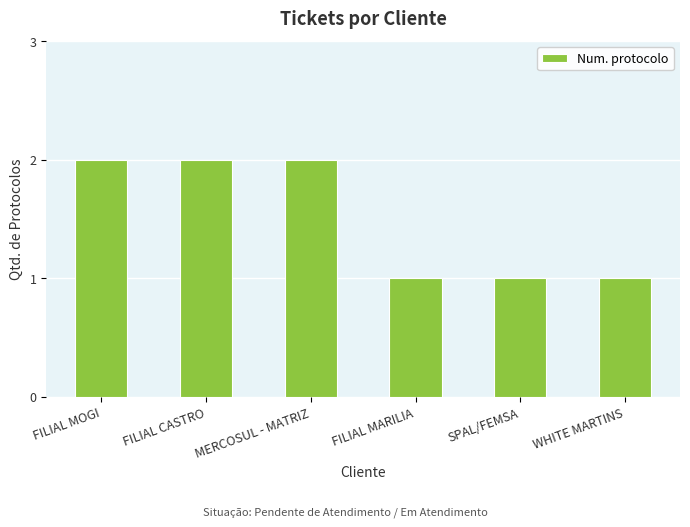

What position from the right is SPAL/FEMSA?

2